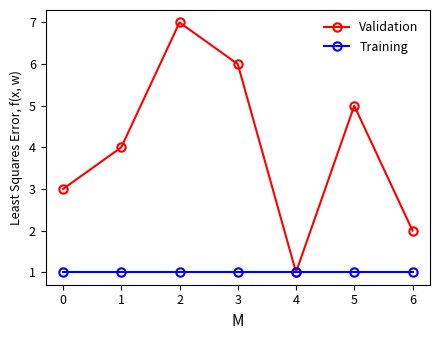

True or false: Validation has more than 0 interior local peaks.

True